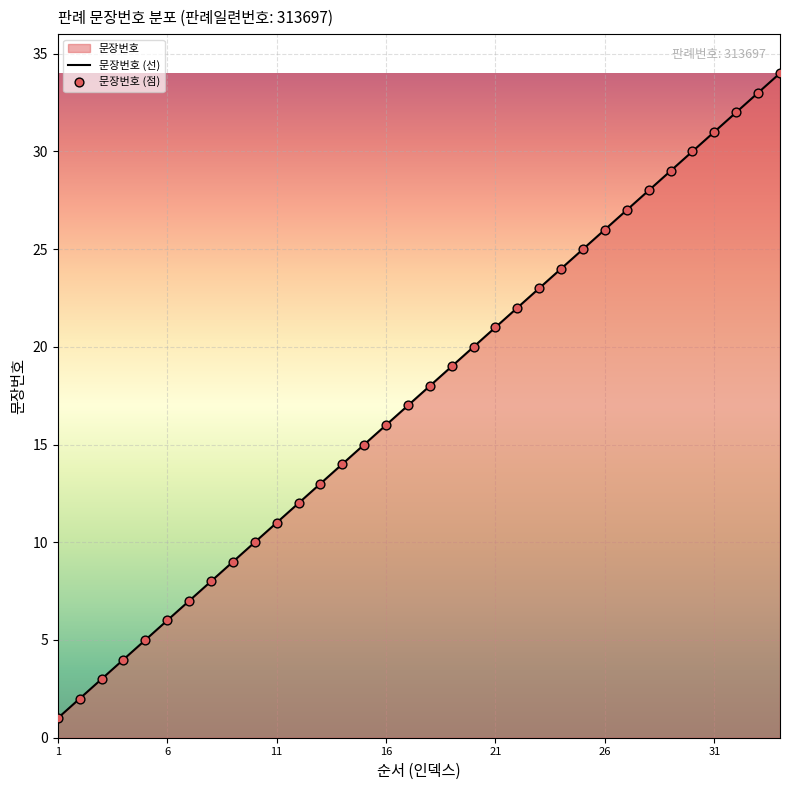

Approximately how many times larger is the value at 21 compared to 2?

10.5